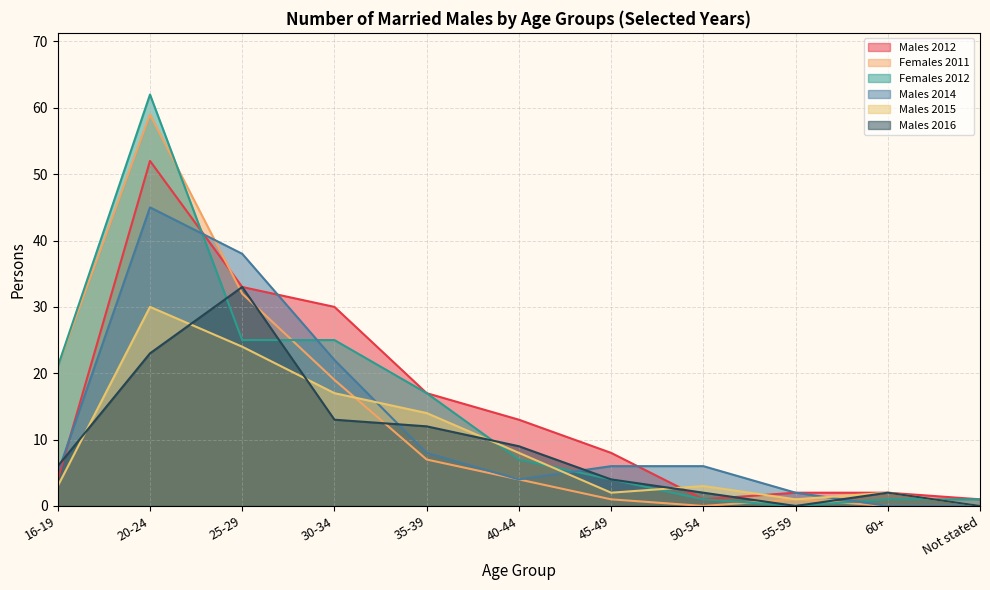

Reading left to right, what are all the values shown in this chart?

Males 2012: 16-19=4	20-24=52	25-29=33	30-34=30	35-39=17	40-44=13	45-49=8	50-54=1	55-59=2	60+=2	Not stated=1
Females 2011: 16-19=21	20-24=59	25-29=32	30-34=19	35-39=7	40-44=4	45-49=1	50-54=0	55-59=1	60+=0	Not stated=0
Females 2012: 16-19=21	20-24=62	25-29=25	30-34=25	35-39=17	40-44=7	45-49=4	50-54=1	55-59=0	60+=1	Not stated=1
Males 2014: 16-19=5	20-24=45	25-29=38	30-34=22	35-39=8	40-44=4	45-49=6	50-54=6	55-59=2	60+=0	Not stated=0
Males 2015: 16-19=3	20-24=30	25-29=24	30-34=17	35-39=14	40-44=8	45-49=2	50-54=3	55-59=1	60+=2	Not stated=0
Males 2016: 16-19=6	20-24=23	25-29=33	30-34=13	35-39=12	40-44=9	45-49=4	50-54=2	55-59=0	60+=2	Not stated=0